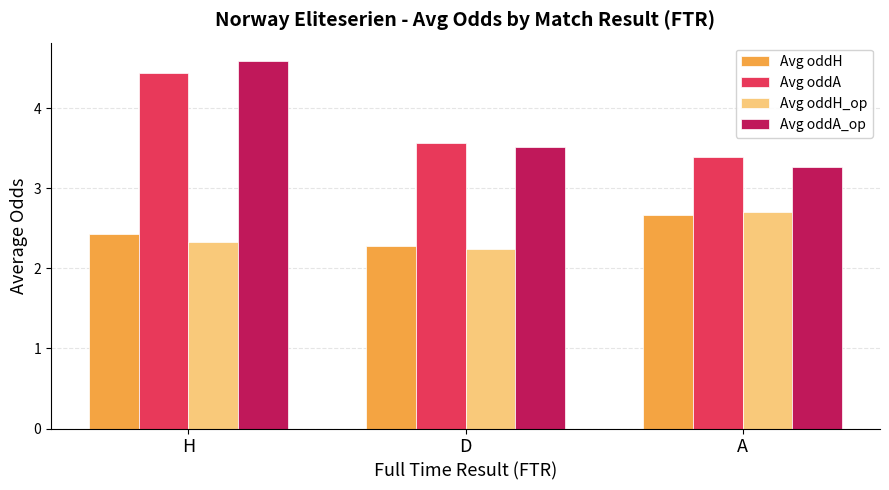

How many groups of bars are there?

3